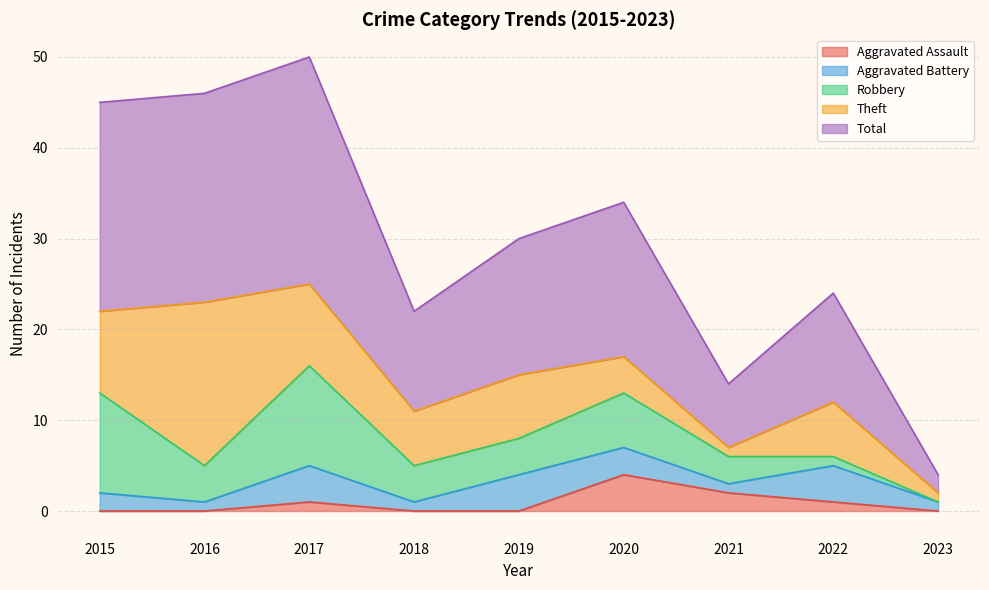

What is the minimum value for Total?

2